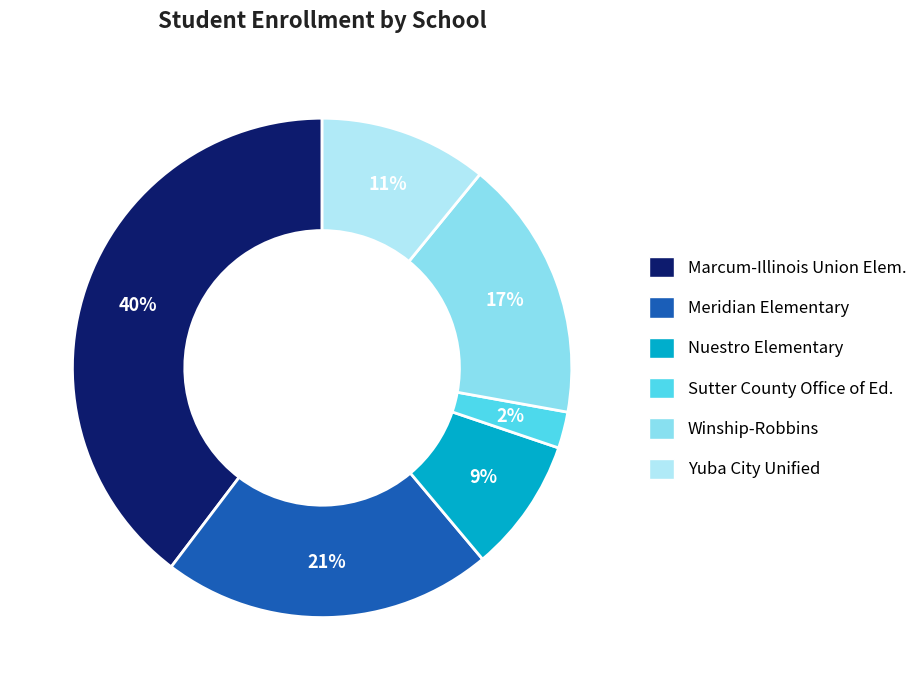

Is there any slice that represents more than half of the pie?

No